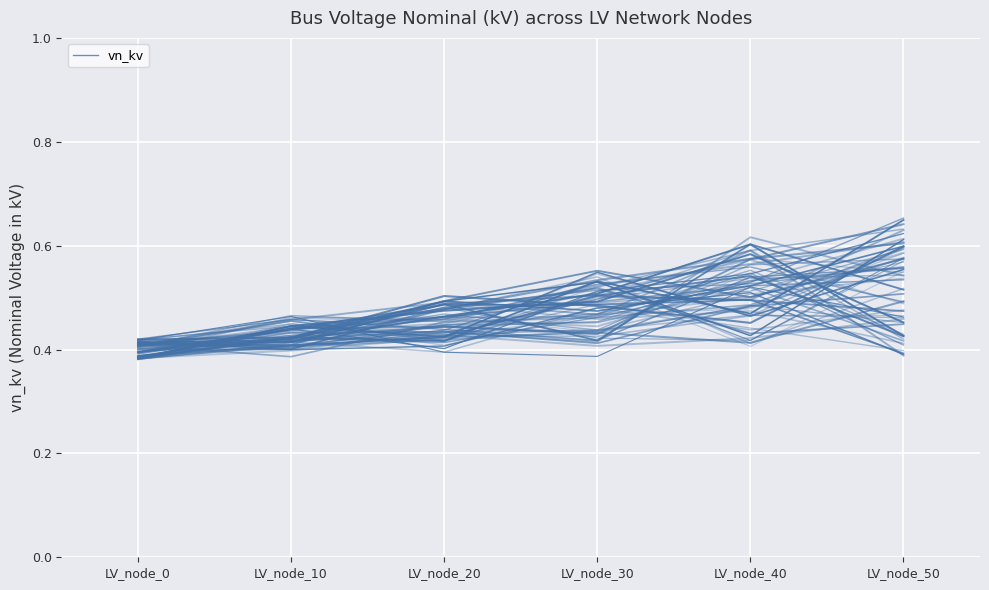

The chart shows a value of 0.7 at LV_node_10. True or false?

False